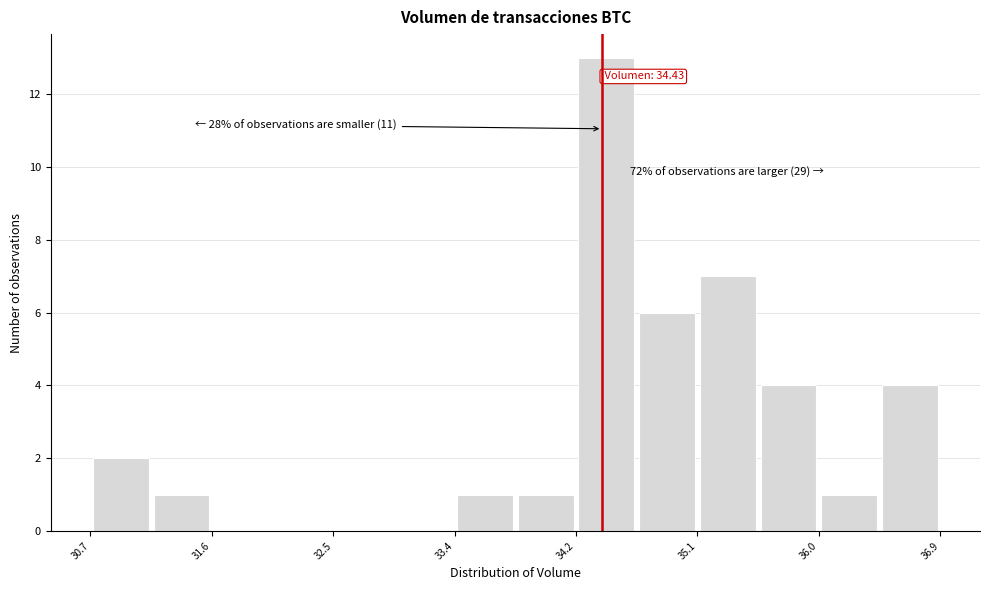

Which range on the x-axis has the tallest bar?

34.2 to 34.7